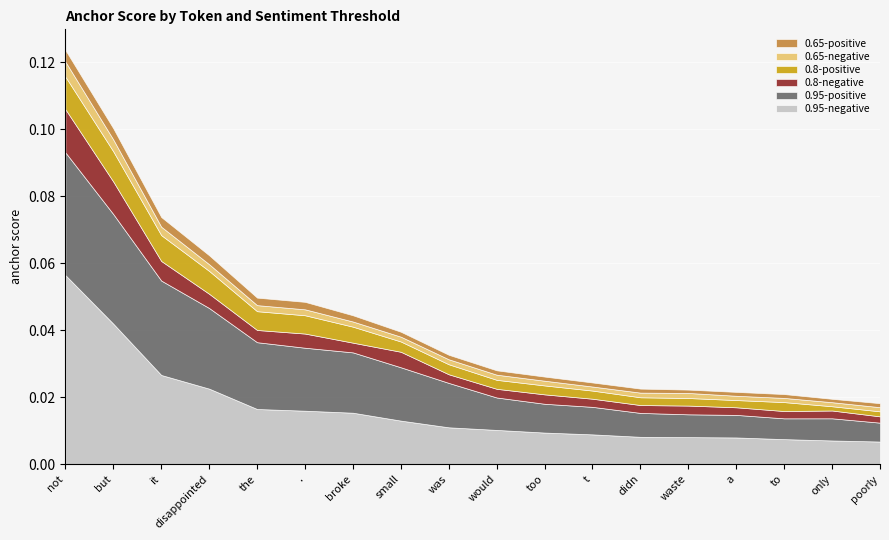

In 0.8-positive, how many points are lower than both neighbors (excluding endpoints)?

2